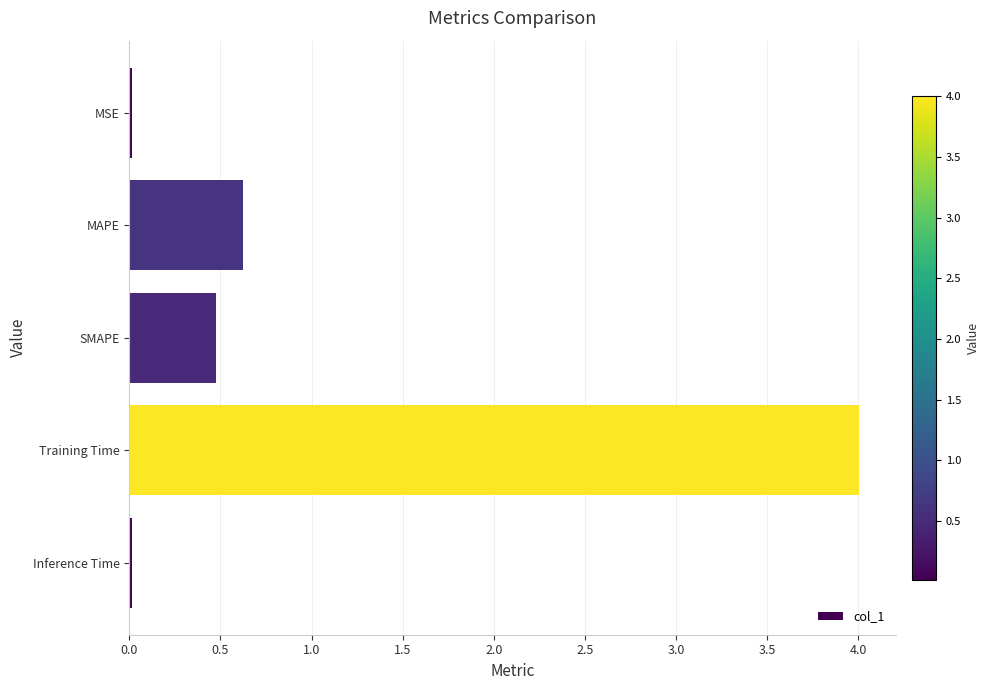

True or false: the data shows 0.0 at Inference Time.

True